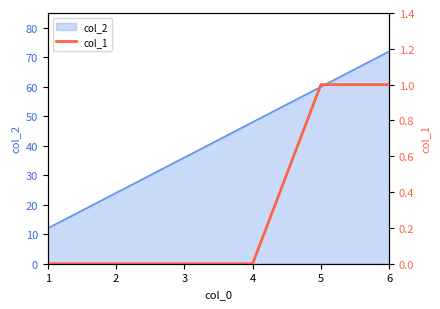

List the labels in order of value, smallest first.

1, 2, 3, 4, 5, 6